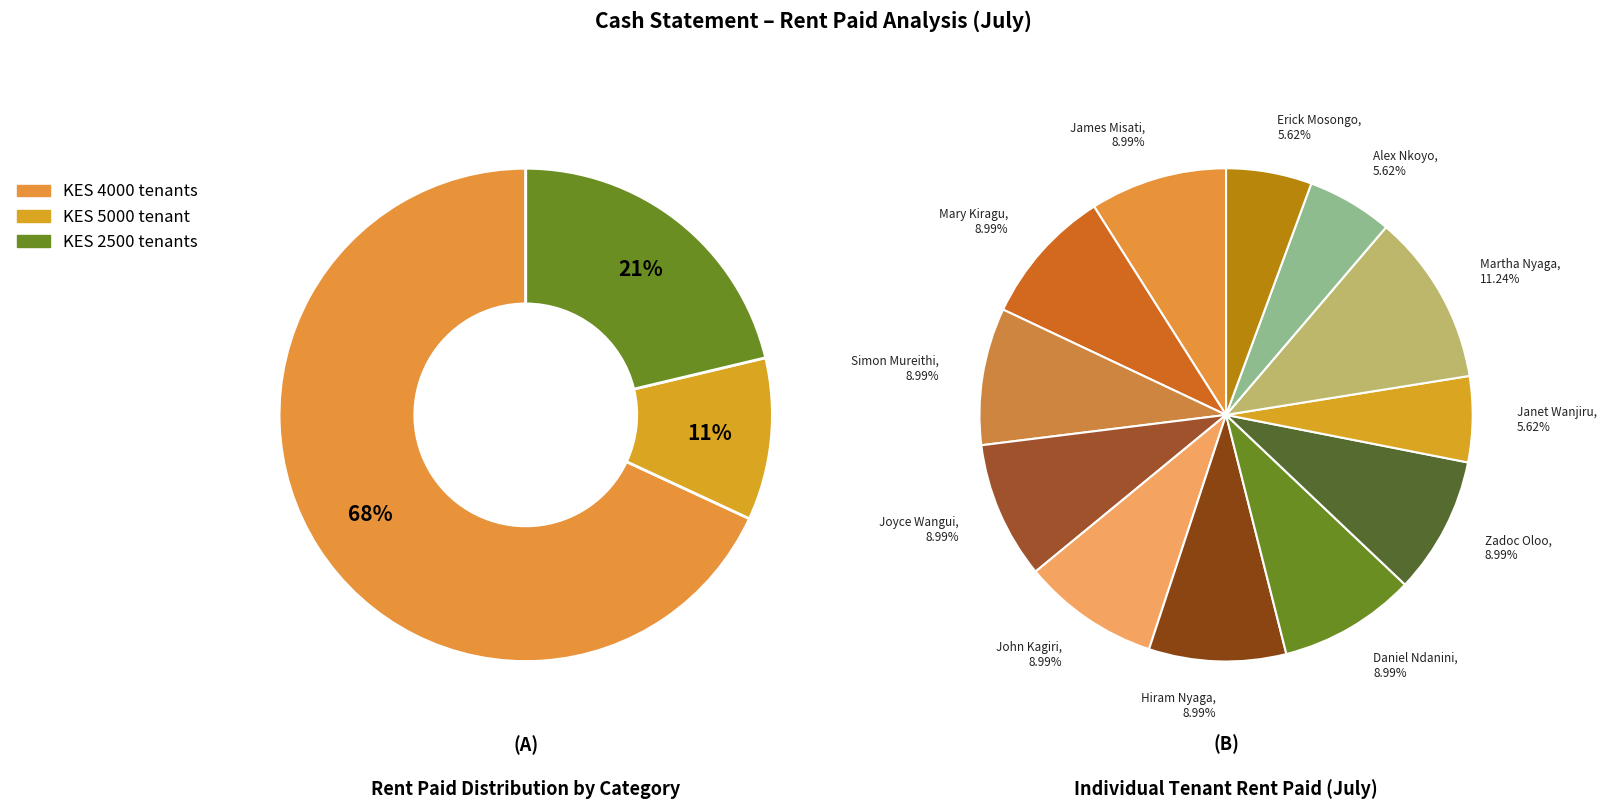

Between Erick Mosongo and Joyce Wangui, which is larger?

Joyce Wangui